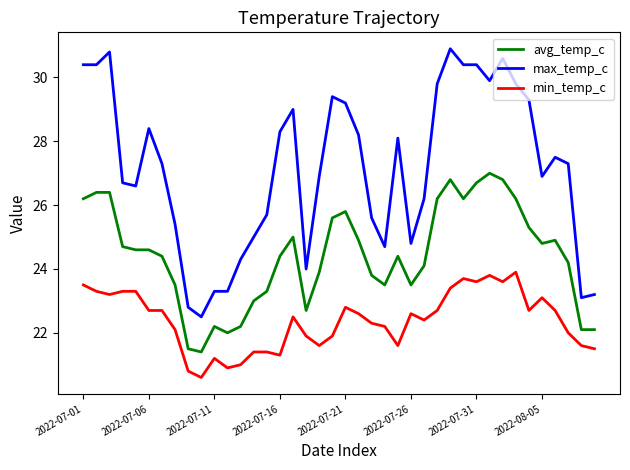

Which series has the largest range (max minus min)?

max_temp_c